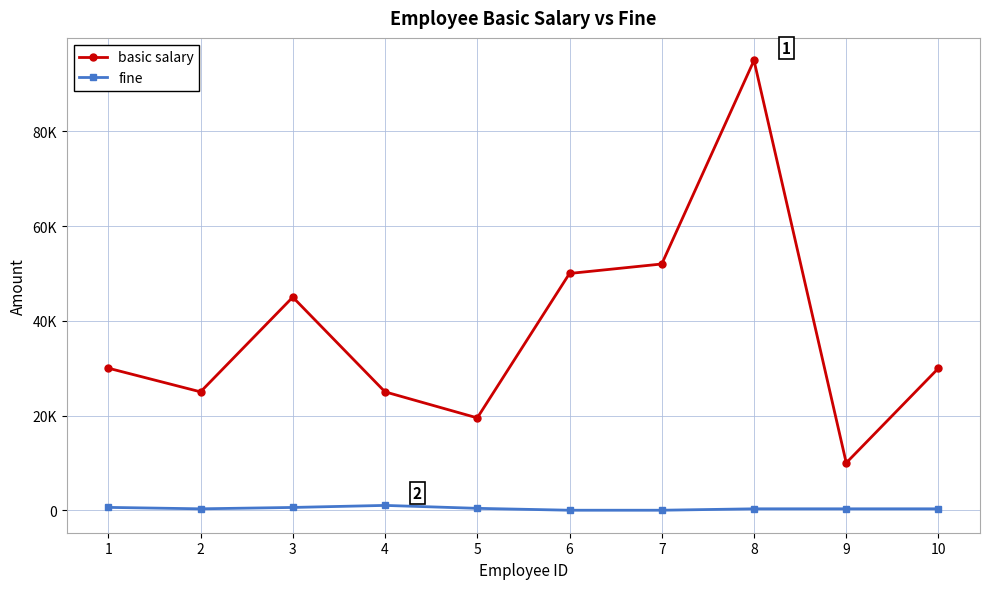

What is the sum of the fine values at 4 and 1?

1620